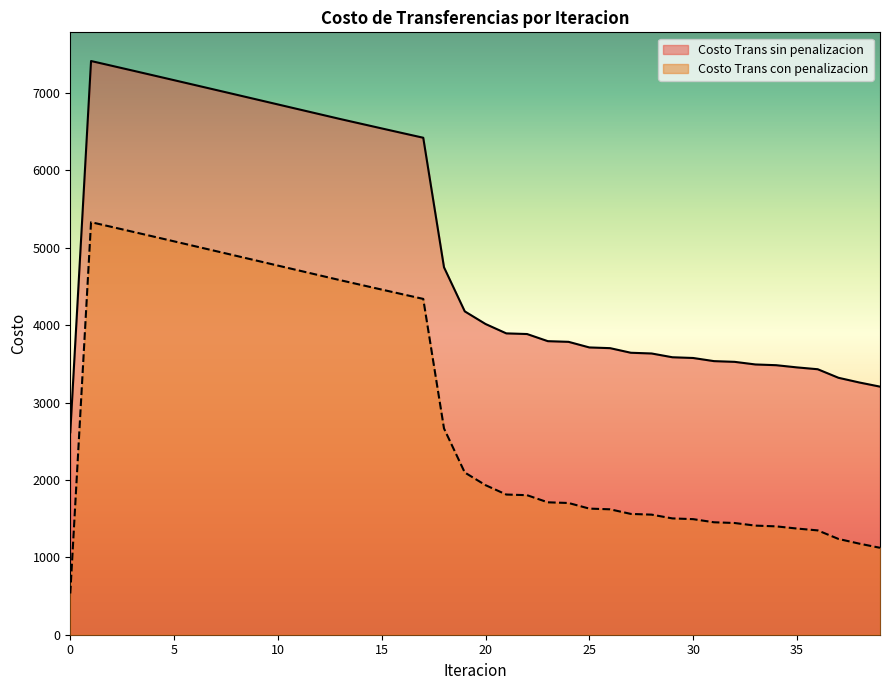

Reading left to right, extract all data points from this chart.

Costo Trans sin penalizacion: 0=2615.1	1=7412.1	2=7350.6	3=7288.8	4=7226.7	5=7164.4	6=7102.0	7=7039.4	8=6976.7	9=6914.0	10=6851.2	11=6788.4	12=6725.6	13=6662.8	14=6602.0	15=6541.3	16=6480.9	17=6420.9	18=4747.1	19=4177.8	20=4014.6	21=3893.4	22=3884.9	23=3792.8	24=3784.0	25=3711.6	26=3702.4	27=3642.9	28=3633.5	29=3584.8	30=3575.3	31=3535.0	32=3525.4	33=3491.7	34=3482.2	35=3453.8	36=3430.0	37=3319.6	38=3259.0	39=3205.3
Costo Trans con penalizacion: 0=533.0	1=5330.0	2=5268.5	3=5206.7	4=5144.6	5=5082.3	6=5019.9	7=4957.3	8=4894.6	9=4831.9	10=4769.1	11=4706.3	12=4643.5	13=4580.7	14=4519.9	15=4459.2	16=4398.8	17=4338.8	18=2665.0	19=2095.7	20=1932.5	21=1811.3	22=1802.8	23=1710.7	24=1701.8	25=1629.5	26=1620.3	27=1560.8	28=1551.4	29=1502.7	30=1493.2	31=1452.9	32=1443.3	33=1409.6	34=1400.1	35=1371.7	36=1347.9	37=1237.5	38=1176.9	39=1123.2